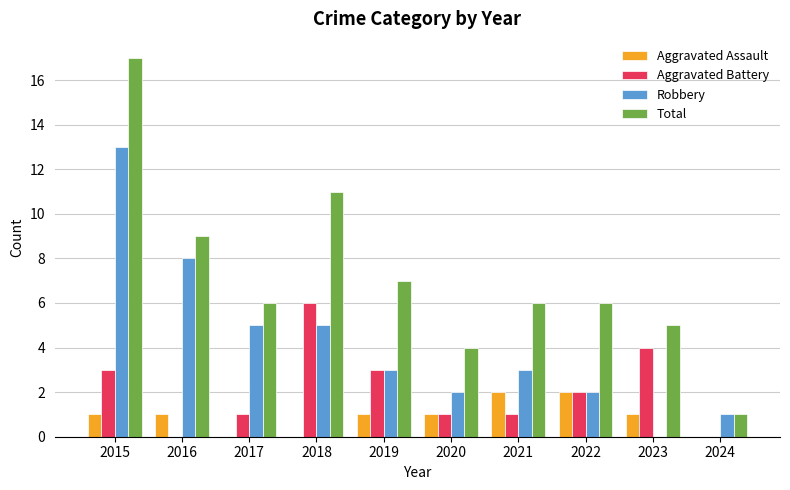

What is the sum of all Aggravated Assault values?

9